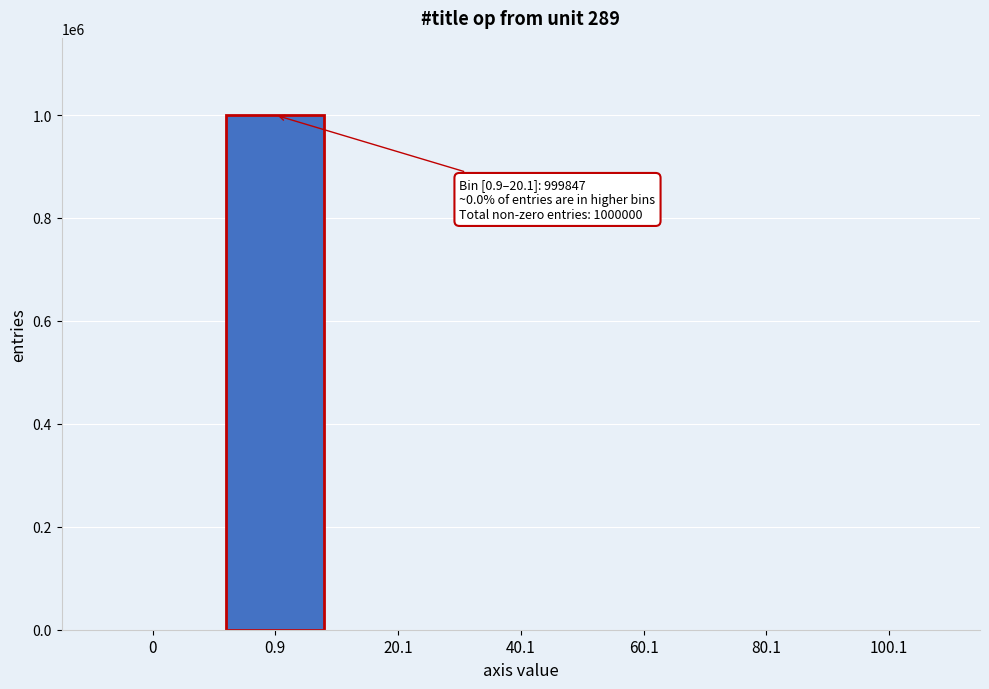

What is the greatest value displayed?

999847